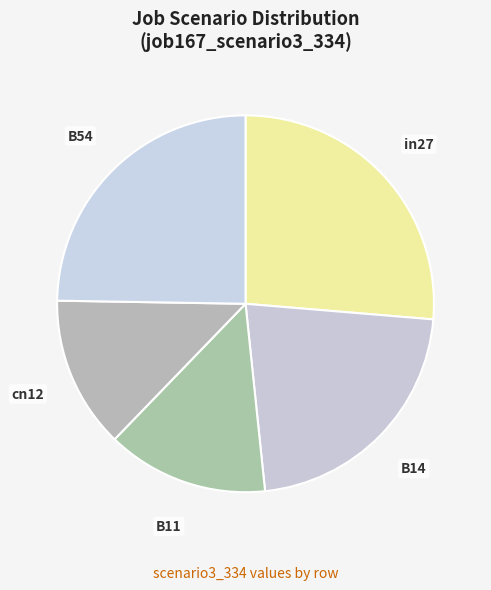

Count the number of slices in the pie.

5